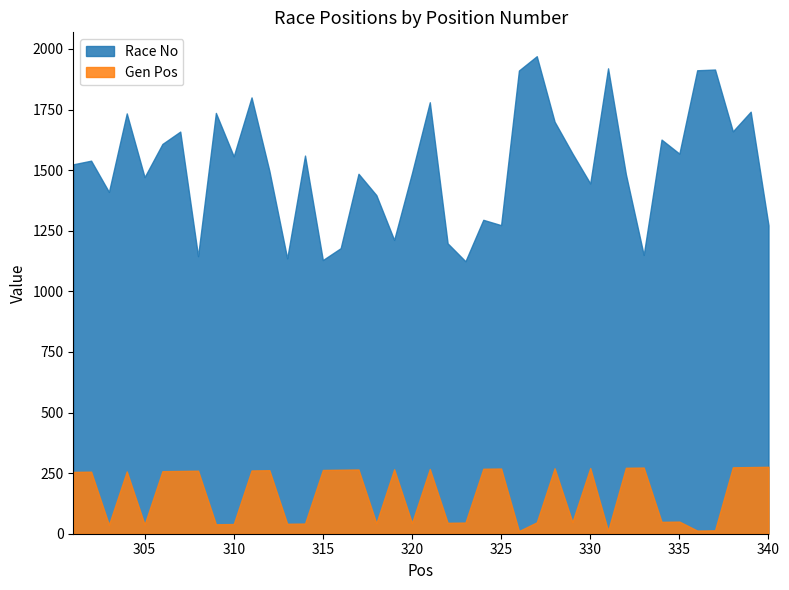

How many values in the Race No series exceed 1539?

19